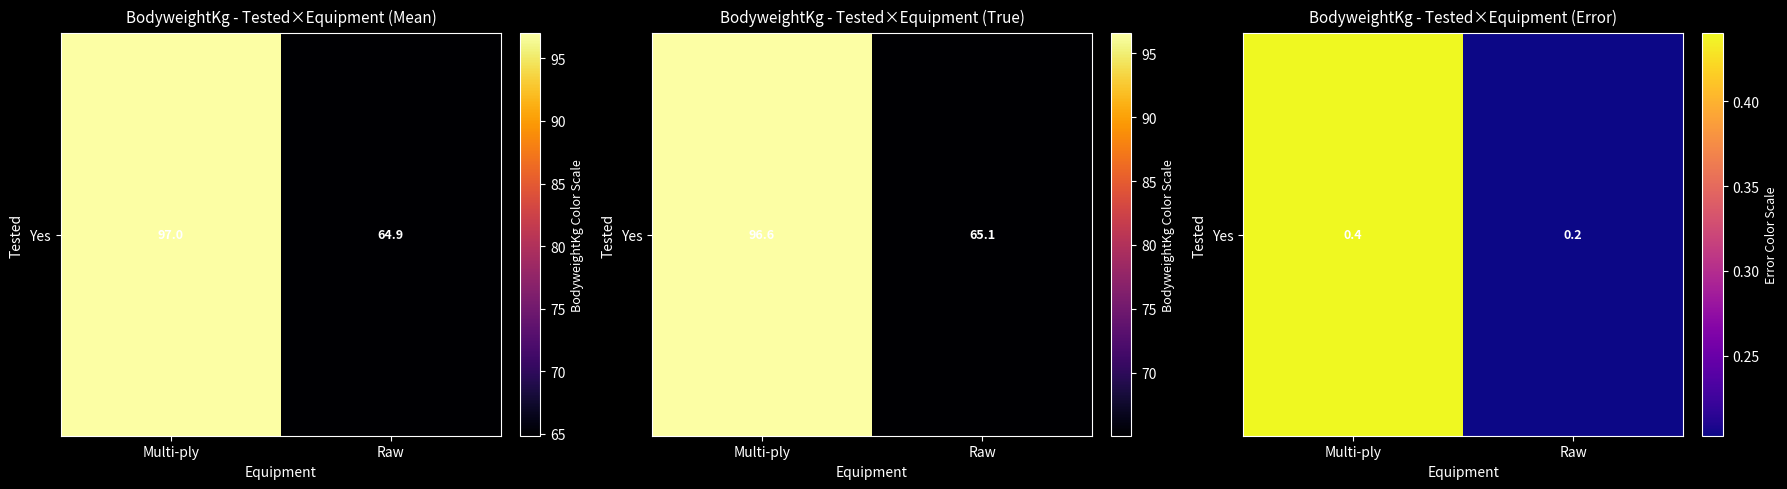

What is the change in value from Multi-ply to Raw?

-0.2